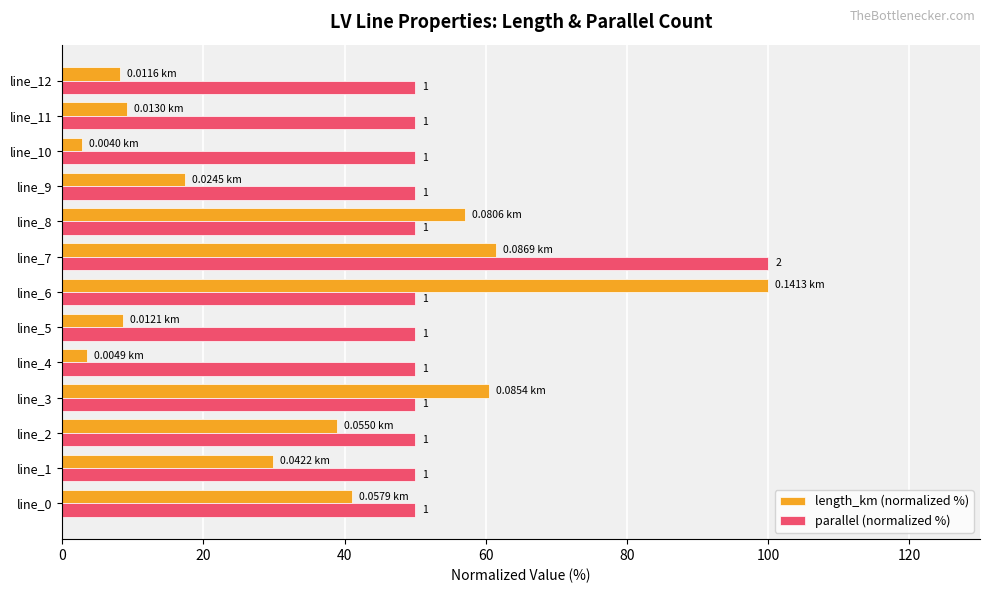

What are all the series names shown in the legend?

length_km (normalized %), parallel (normalized %)